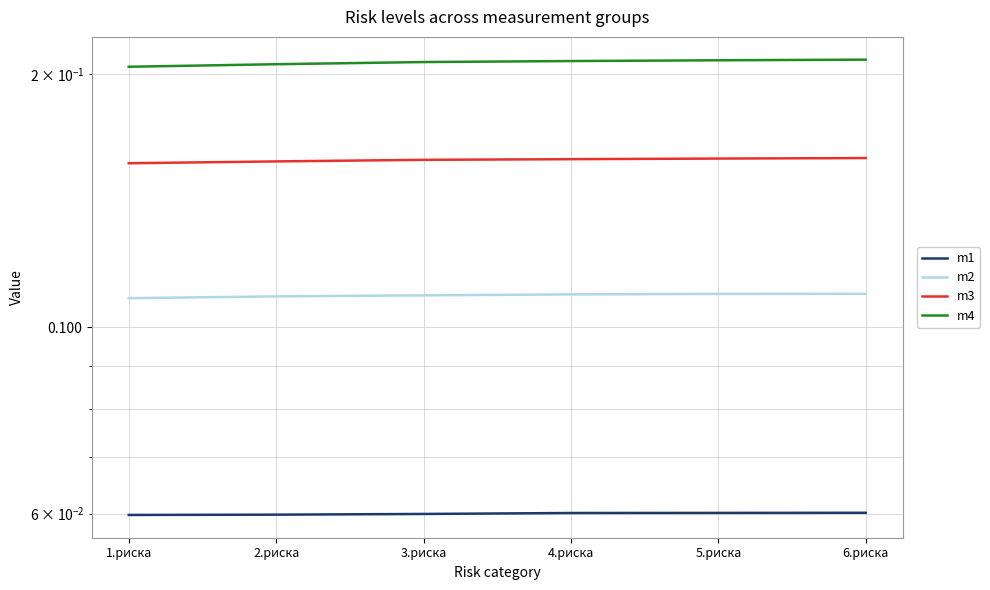

At which category is the sum across all series the highest?

6.риска